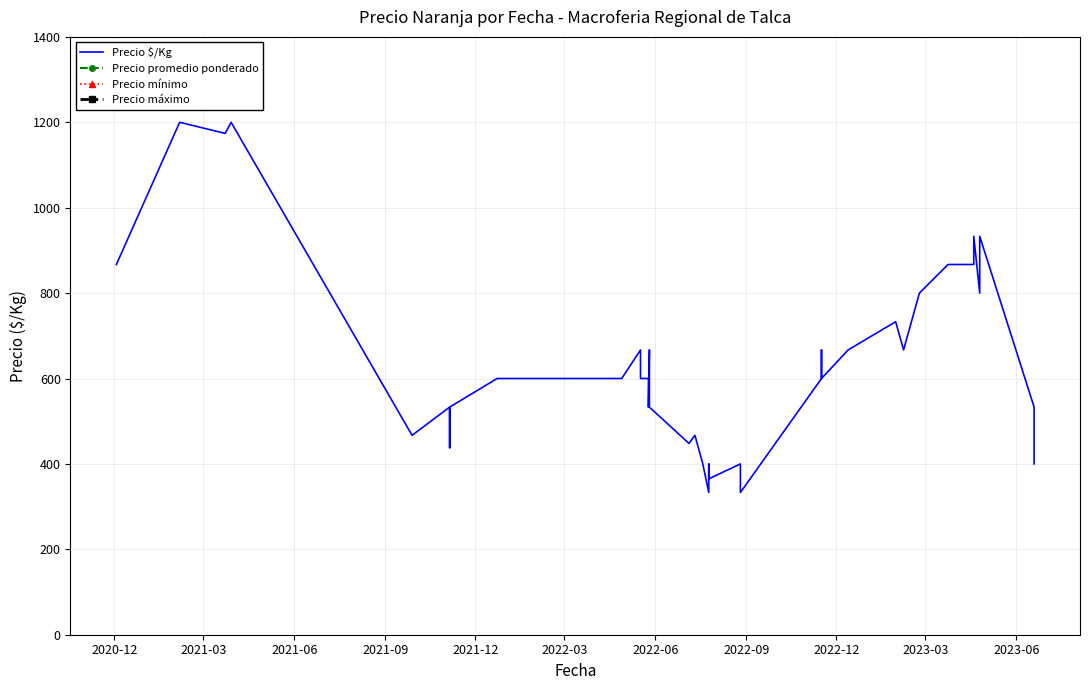

How many lines are shown in the chart?

4